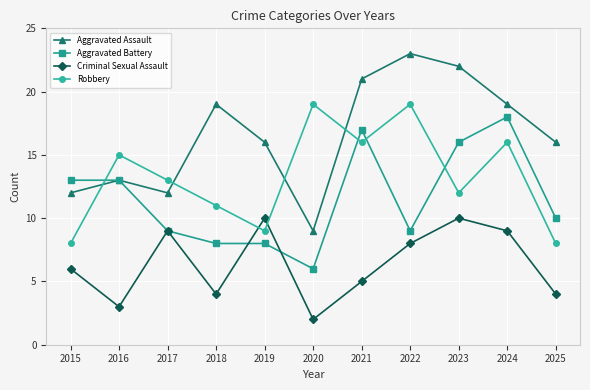

True or false: Aggravated Assault and Criminal Sexual Assault cross at least once.

False